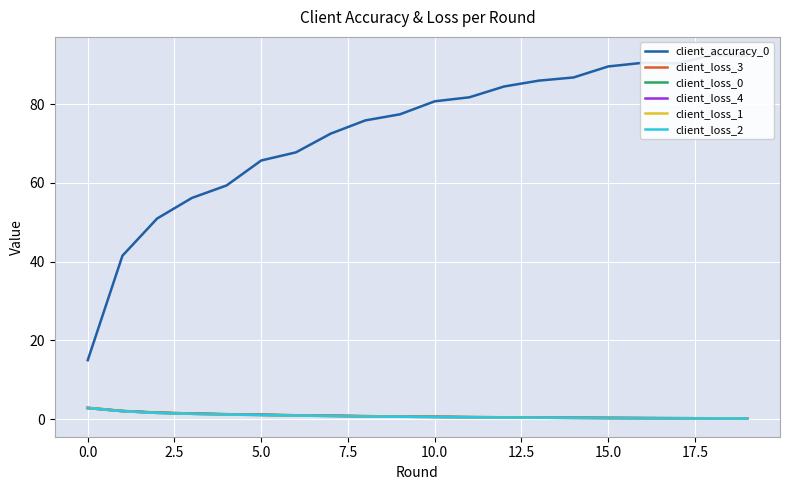

Rank the series by their maximum value, from highest to lowest.

client_accuracy_0, client_loss_3, client_loss_1, client_loss_0, client_loss_2, client_loss_4